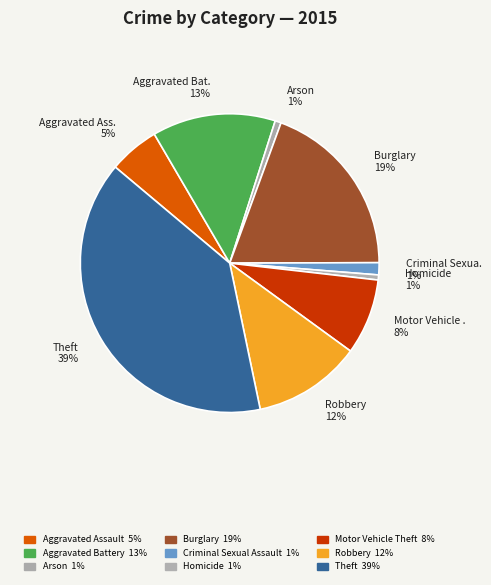

Does Motor Vehicle . 8% represent more than half of the total?

No